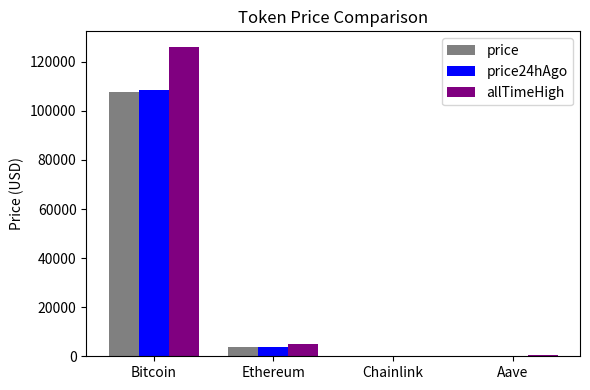

Is it true that price24hAgo equals 3891.5 at Ethereum?

True